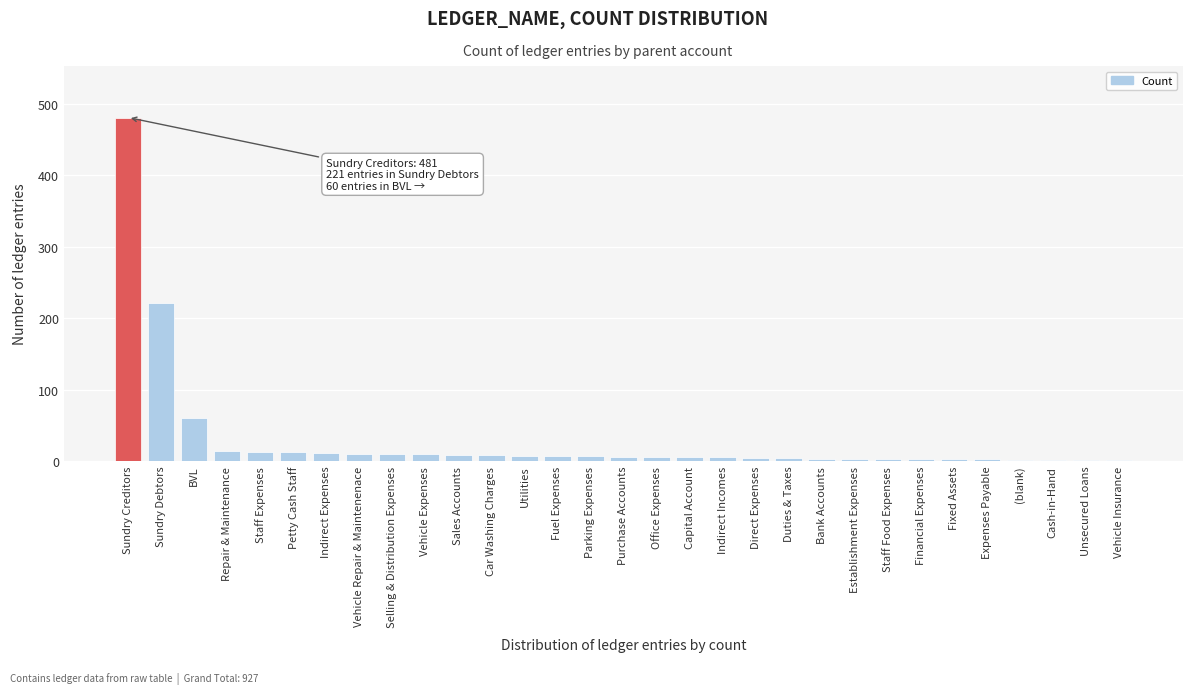

Where is the data nearest to the value 241?

Sundry Debtors